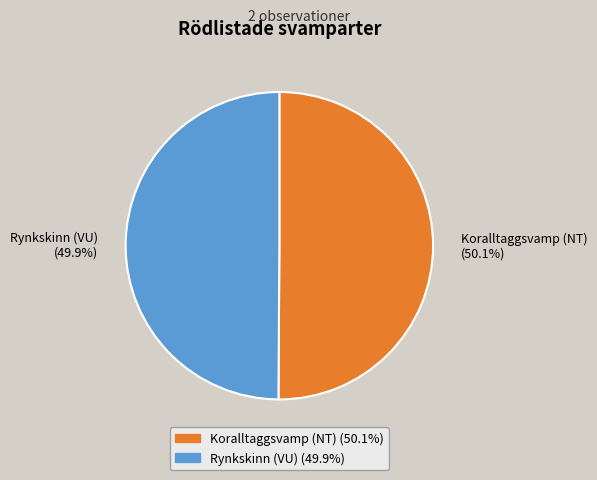

What is the ratio of the value at Koralltaggsvamp (NT) to the value at Rynkskinn (VU)?

1.0